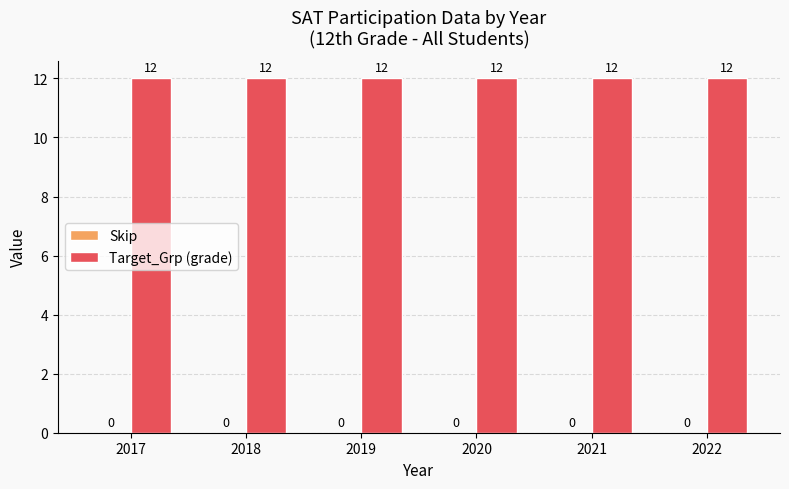

What is the spread (max minus min) of values at 2021?

12